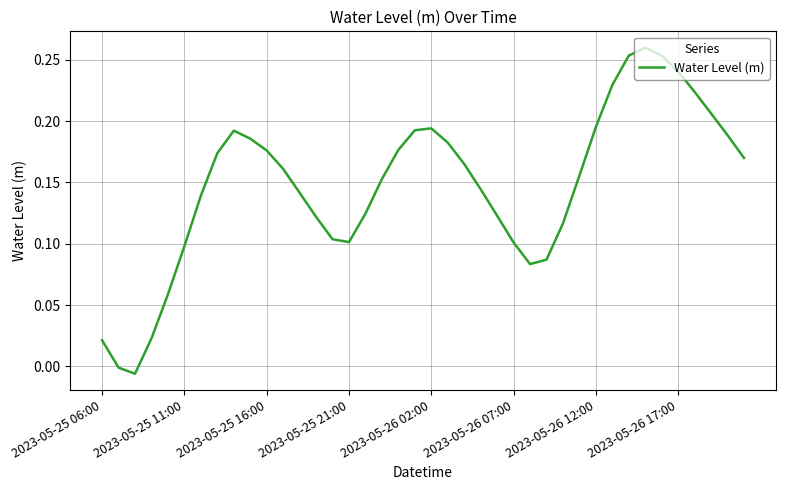

Does the chart have visible grid lines?

Yes